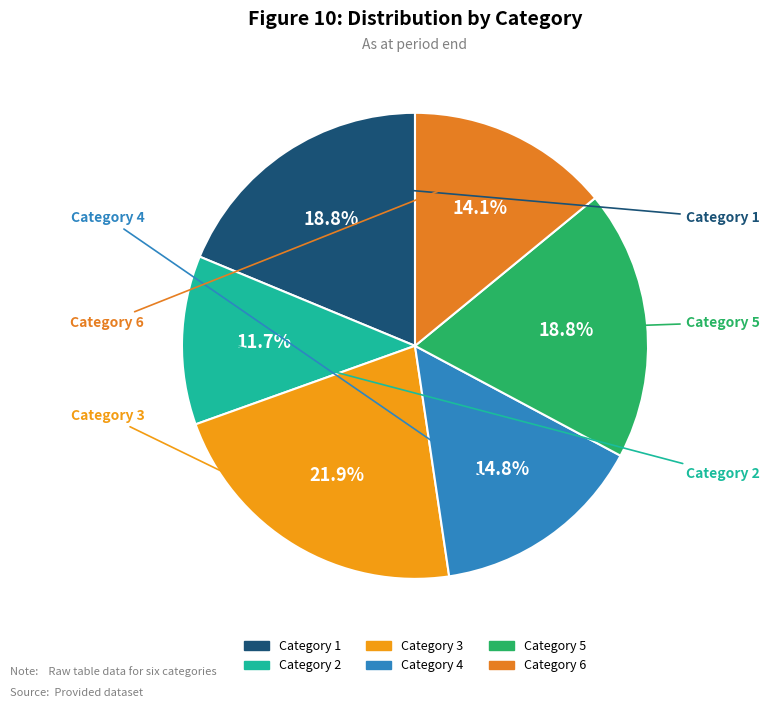

Rank the categories by value from highest to lowest.

3, 1, 5, 4, 6, 2